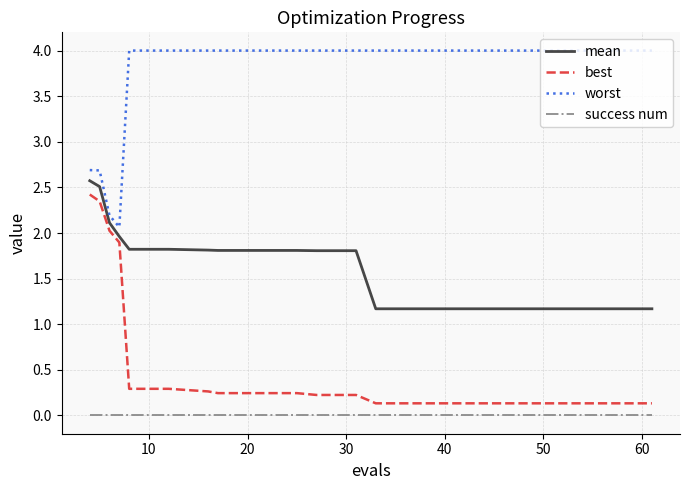

True or false: success num and worst cross at least once.

False